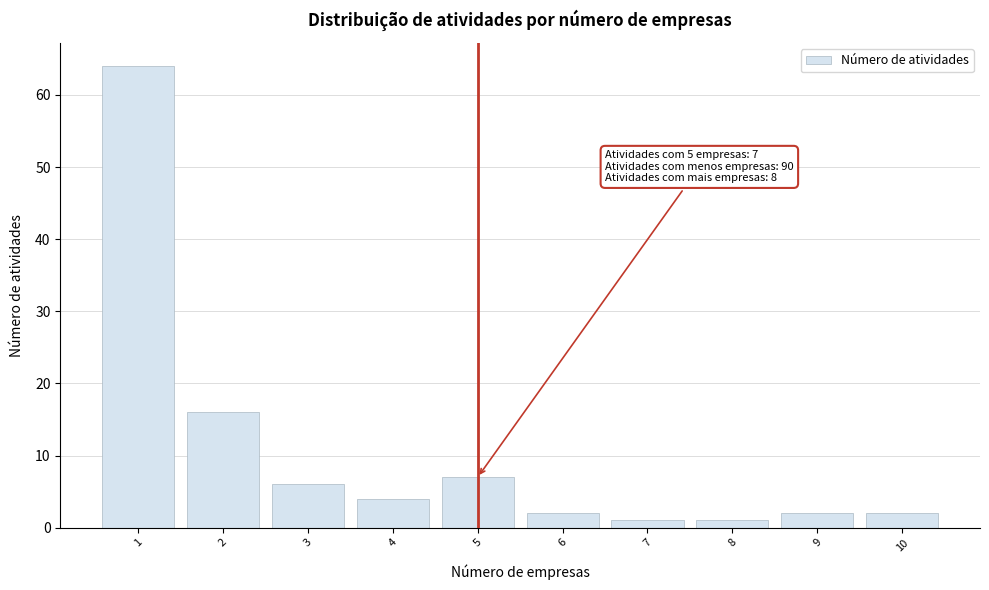

Which range on the x-axis has the tallest bar?

0.5 to 1.5